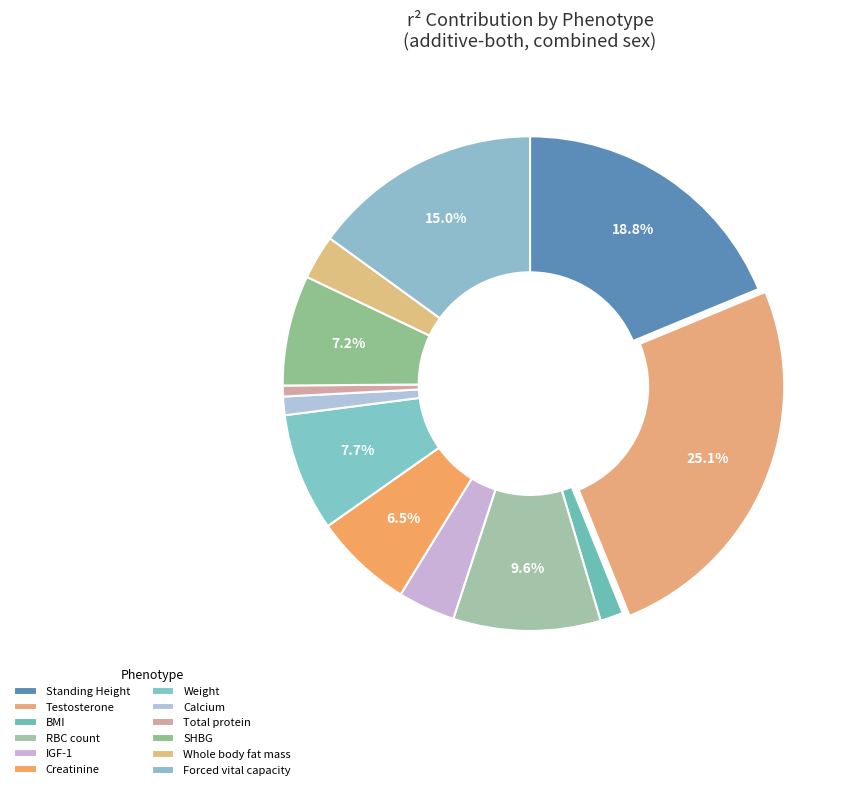

What portion of the pie excludes IGF-1?

96.3%